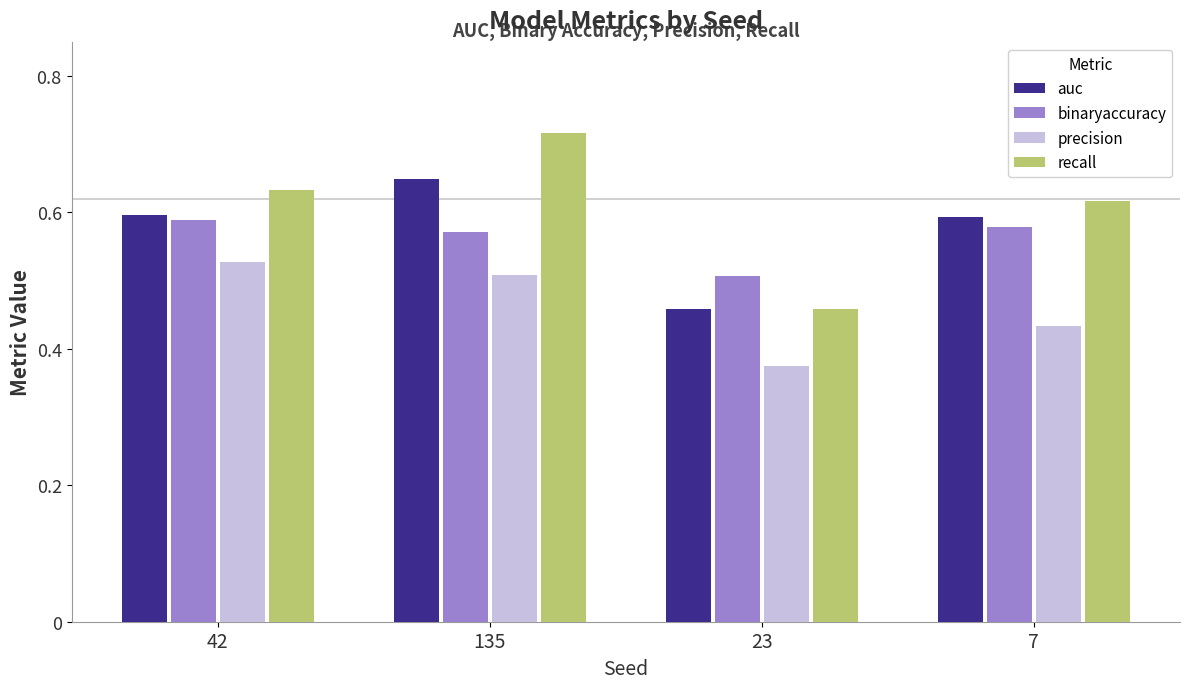

List the series in order of their peak value, lowest first.

precision, binaryaccuracy, auc, recall